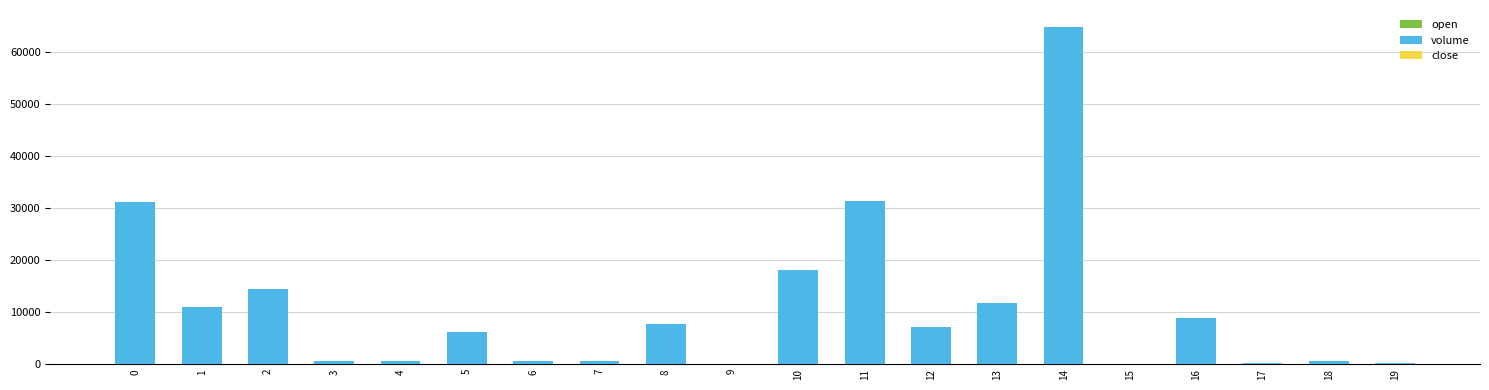

Which series has the widest spread of values?

volume